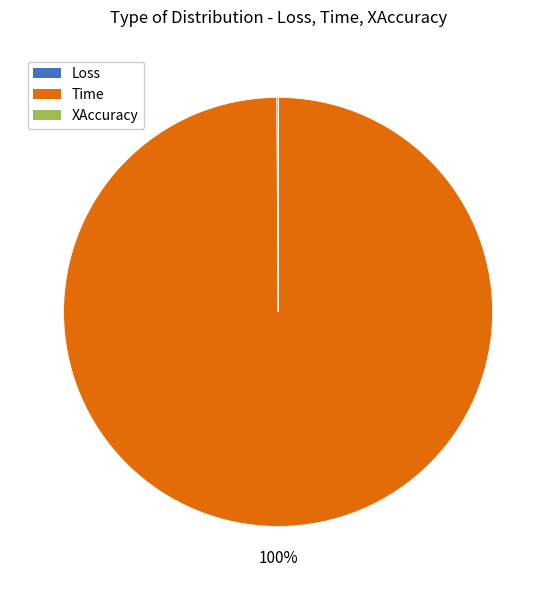

To the nearest percent, what percentage of the pie is Time?

100%